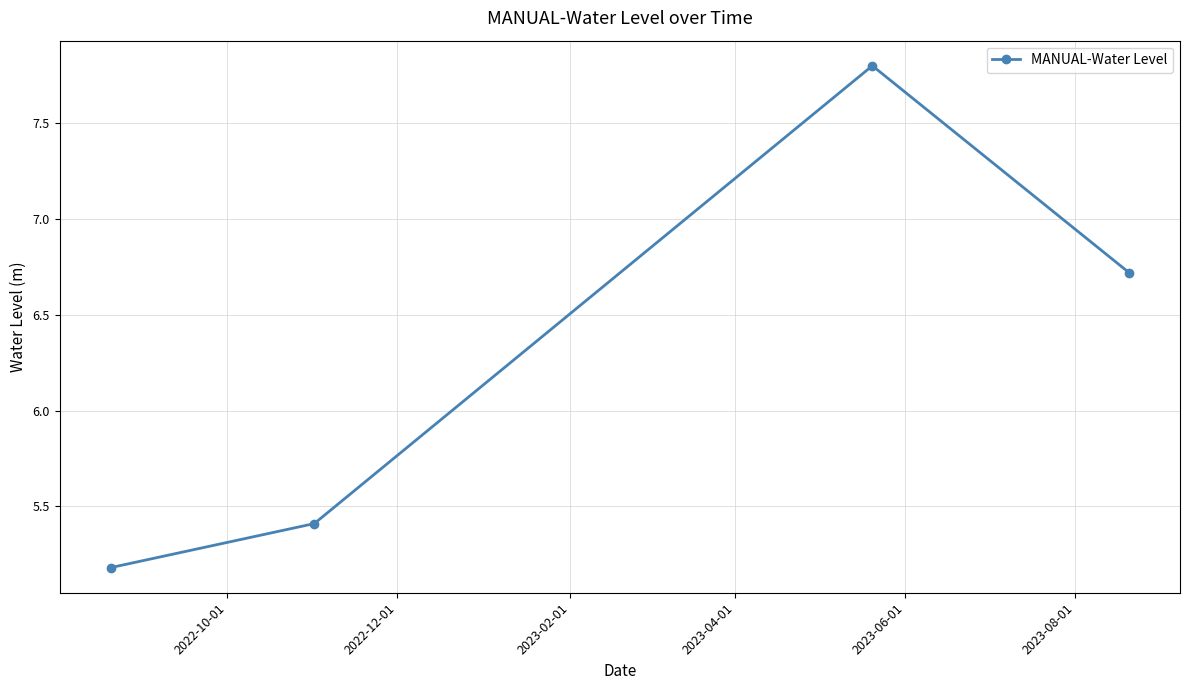

True or false: the data has more than 2 interior local peaks.

False